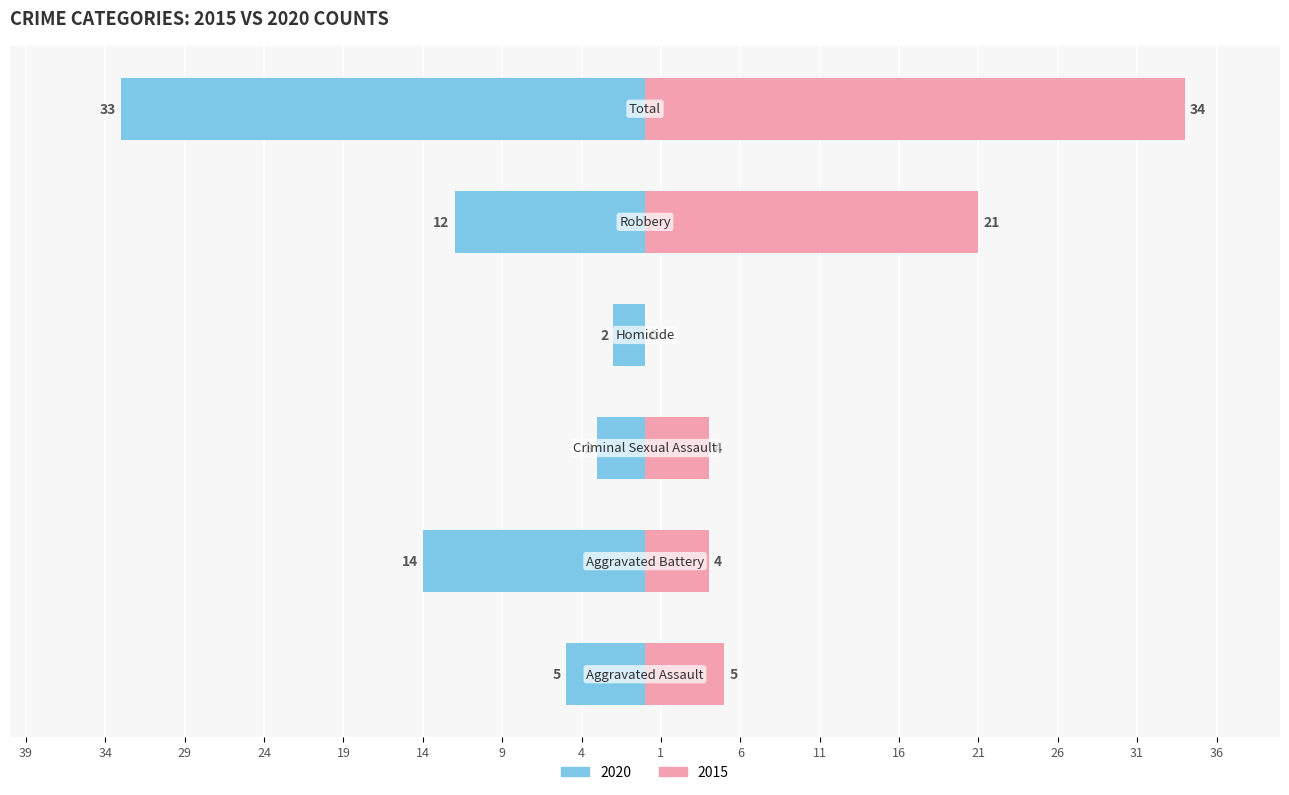

At which category does the chart reach its peak across all series?

Total